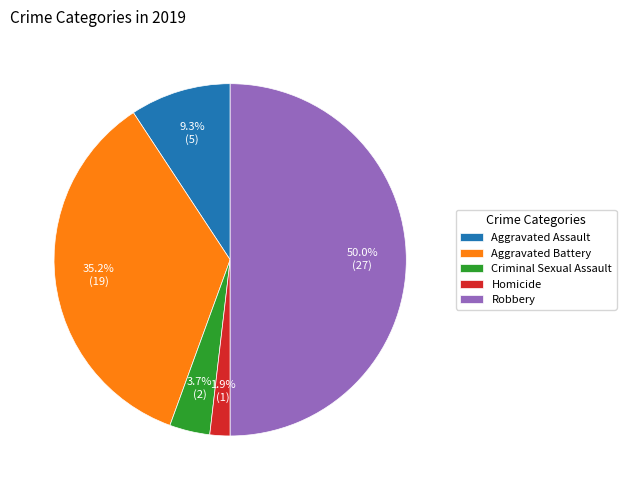

Which category has the smallest portion of the pie?

Homicide